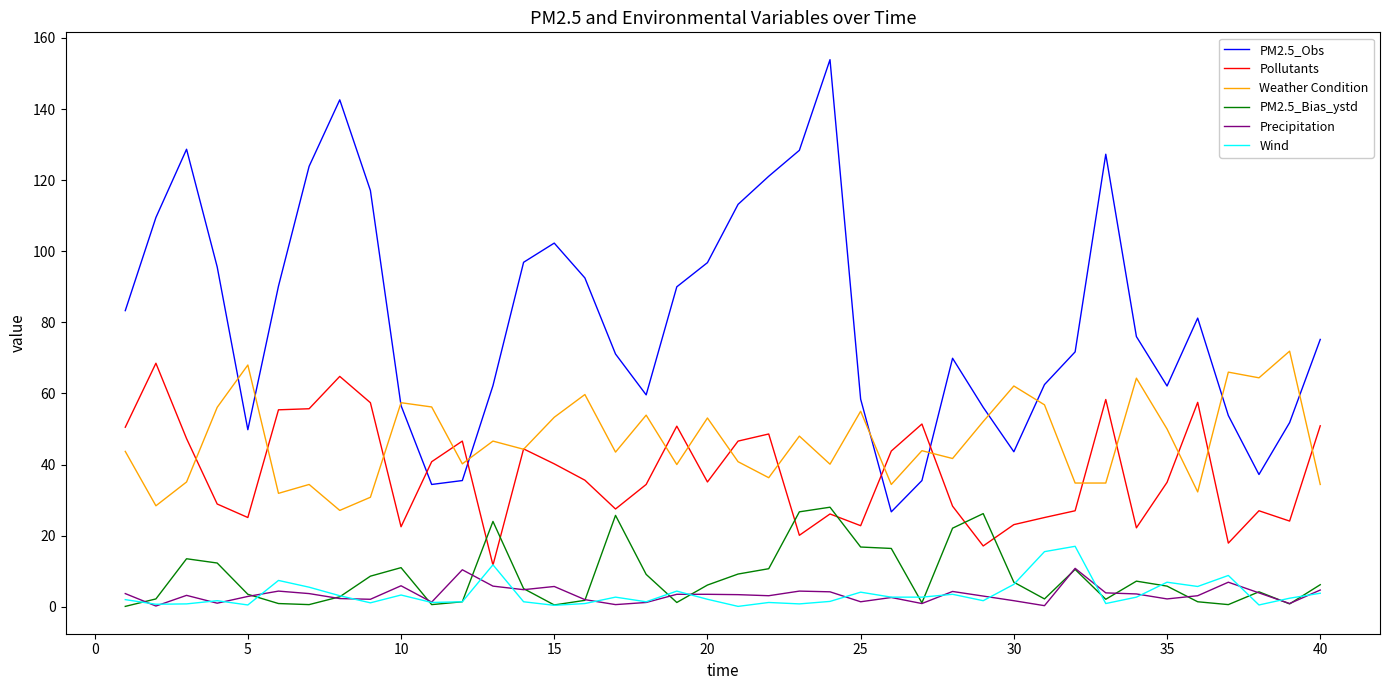

What is the difference between the maximum and minimum values in the Precipitation series?

10.6